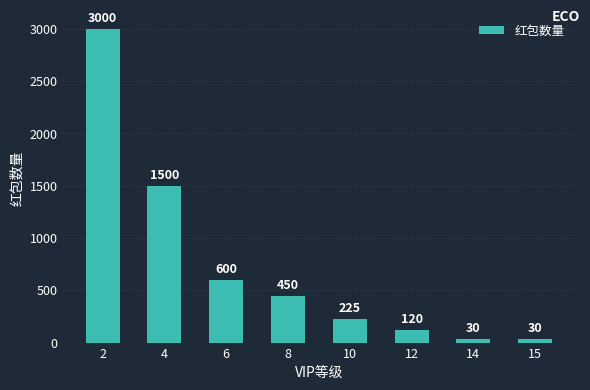

What is the value of the 1st bar from the left?

3000